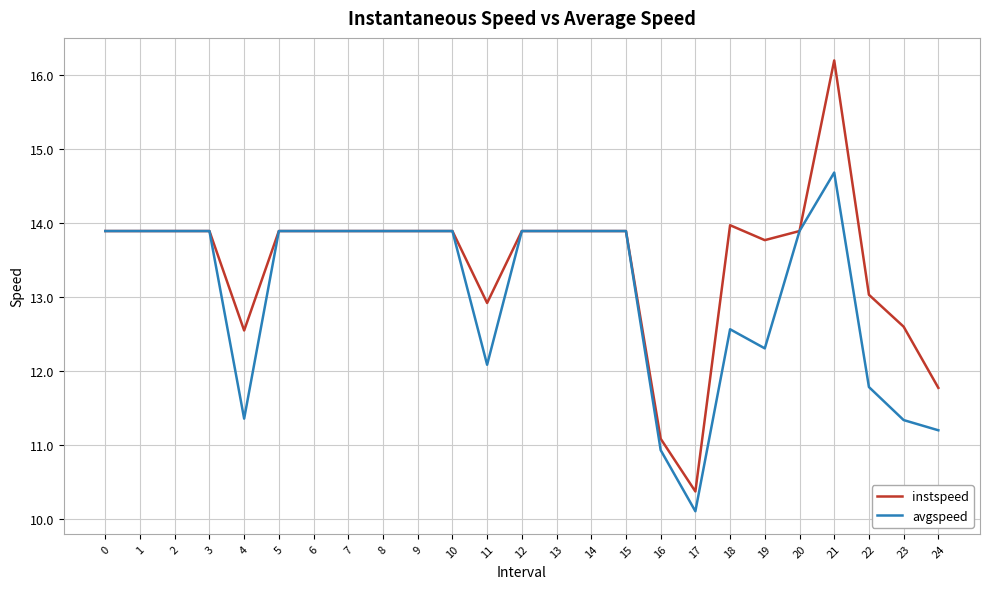

How many lines are shown in the chart?

2